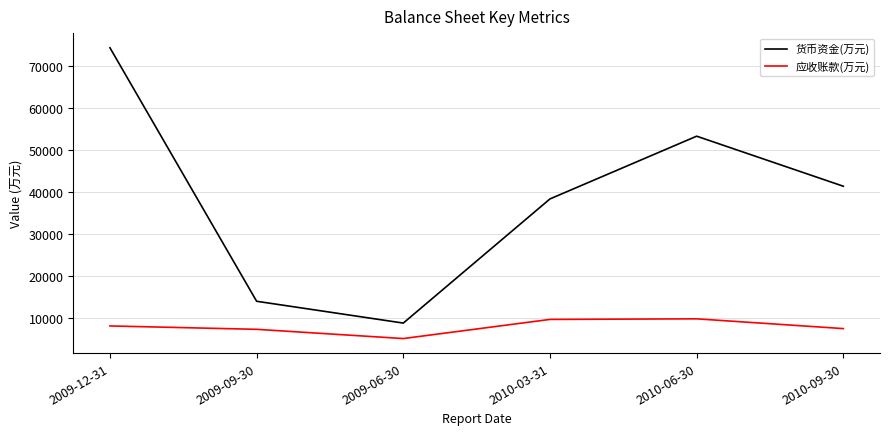

True or false: 货币资金(万元) and 应收账款(万元) intersect in this chart.

False